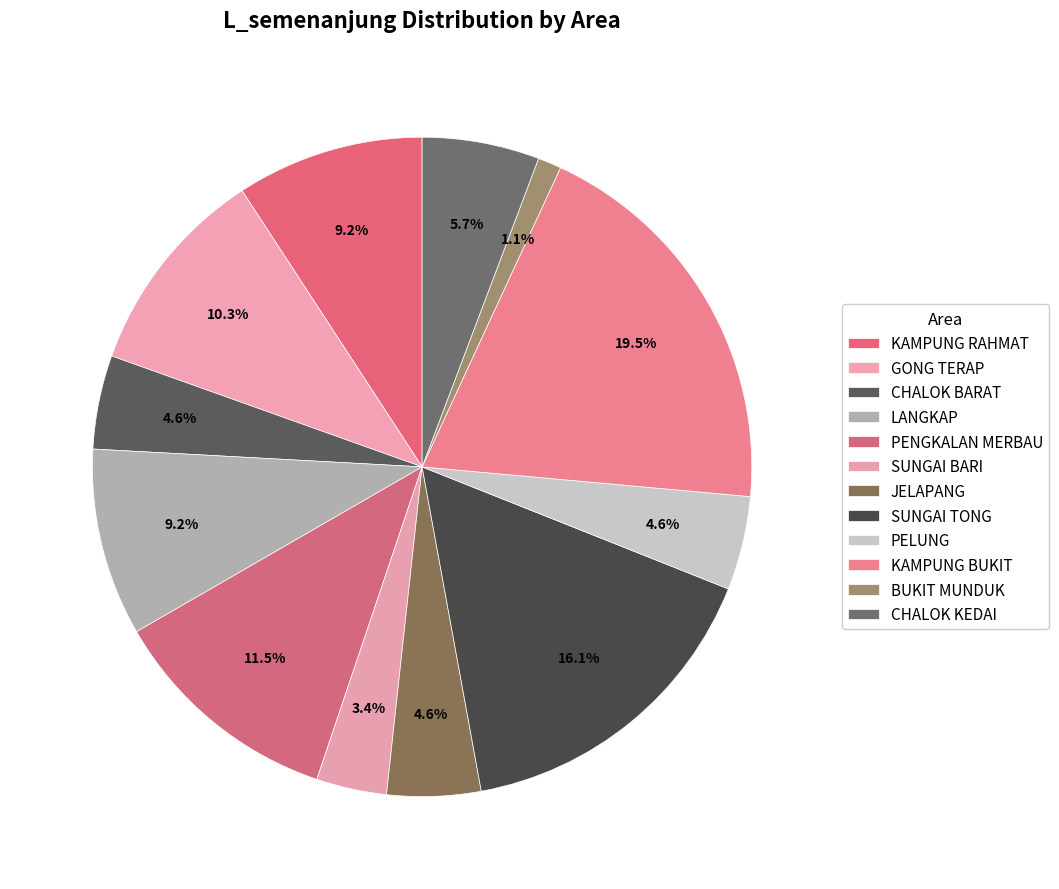

How many segments does this pie chart have?

12